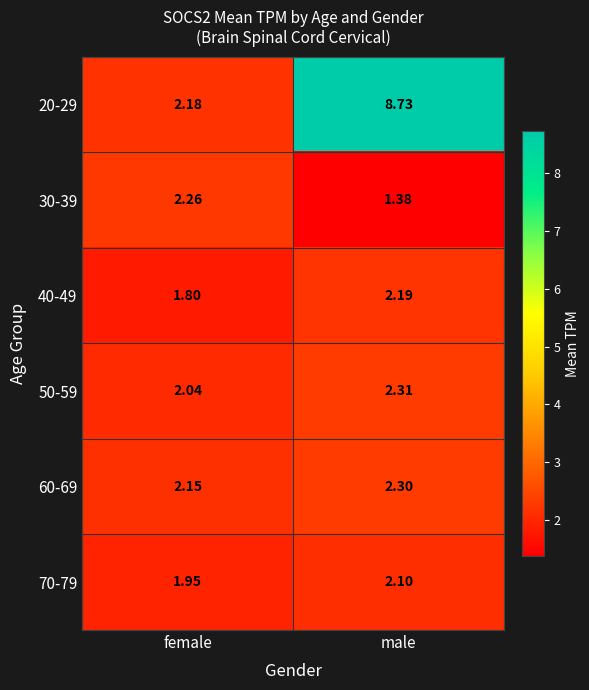

Which series has the largest range (max minus min)?

20-29